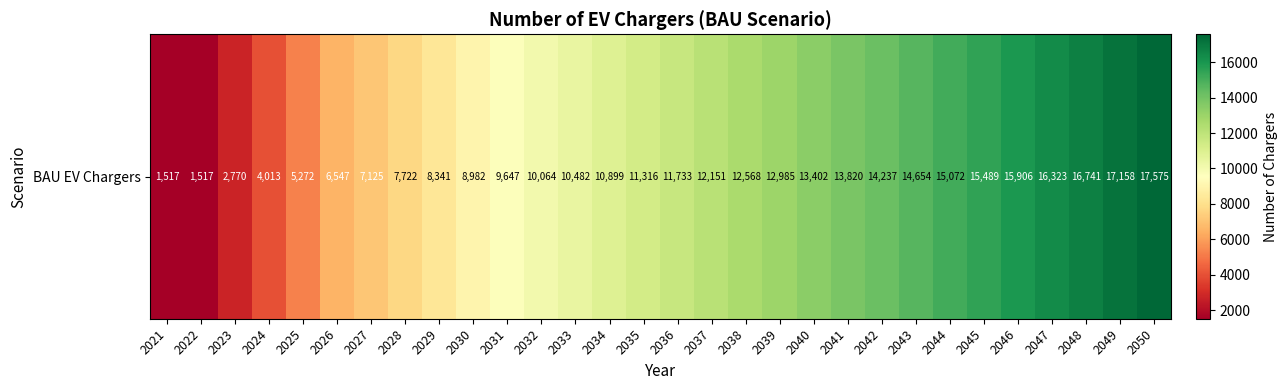

How many data points does each series have?

30